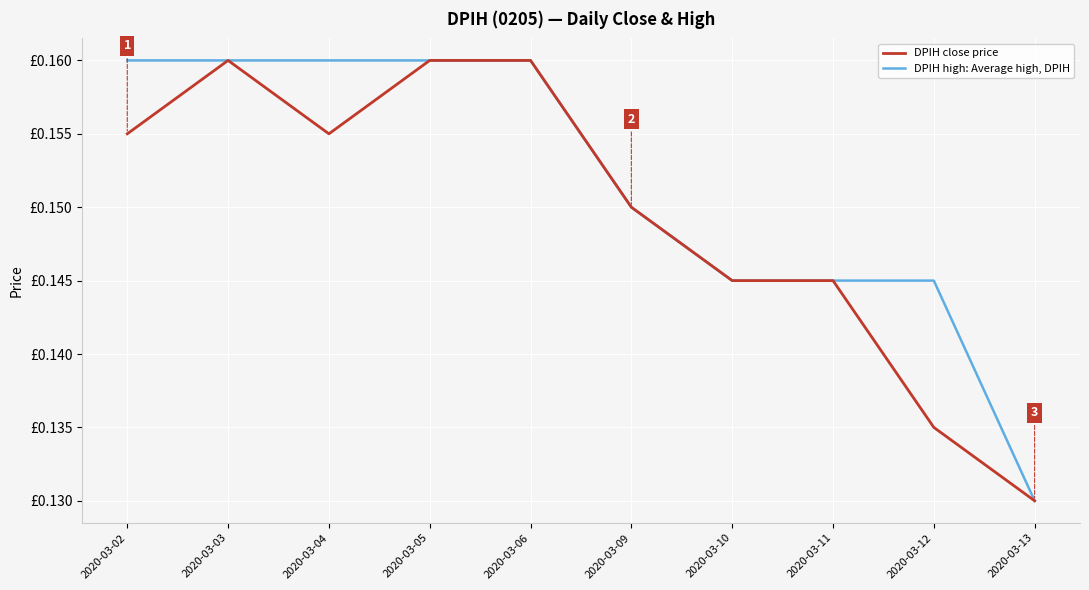

True or false: DPIH high: Average high, DPIH and DPIH close price cross at least once.

False